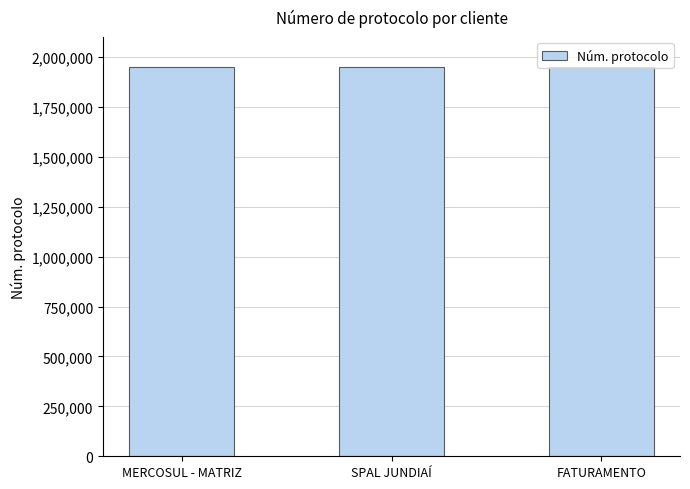

The value at MERCOSUL - MATRIZ is 2640904. True or false?

False